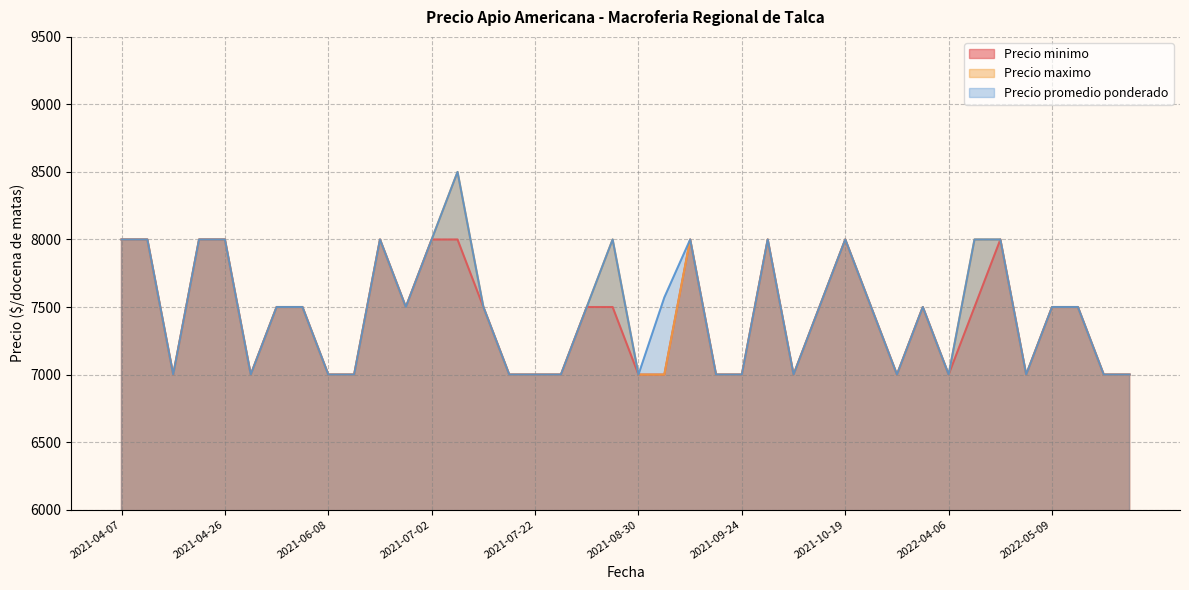

What is the label of the 2nd point from the left?

2021-04-15